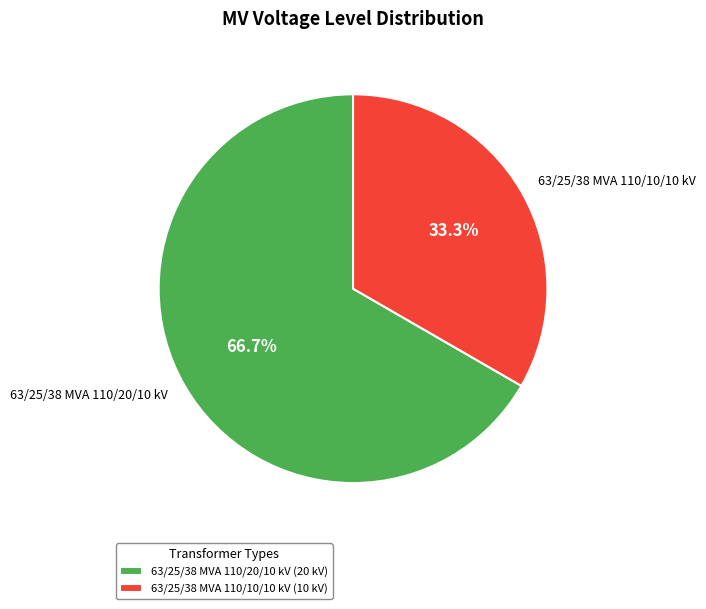

Does 63/25/38 MVA 110/20/10 kV account for over 50% of the chart?

Yes